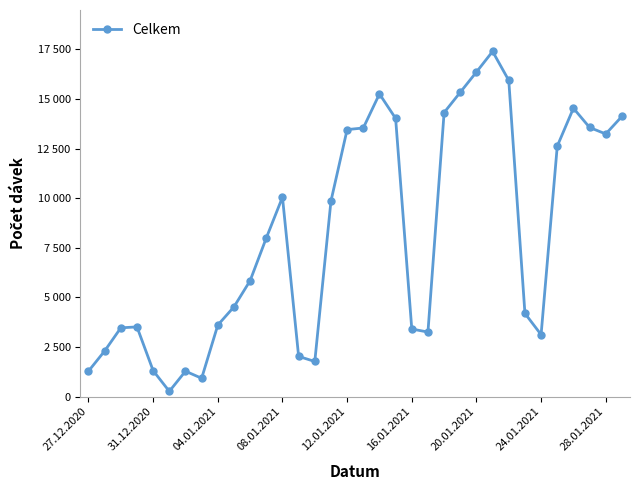

True or false: there are more than 2 points higher than both neighbors.

True